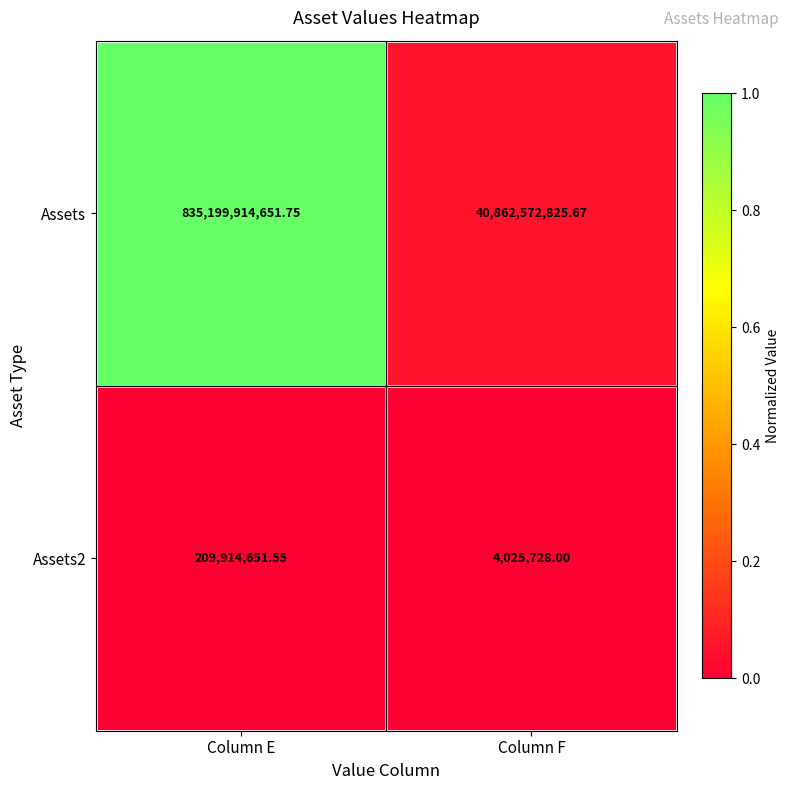

Which category has the highest value across all series?

Column E